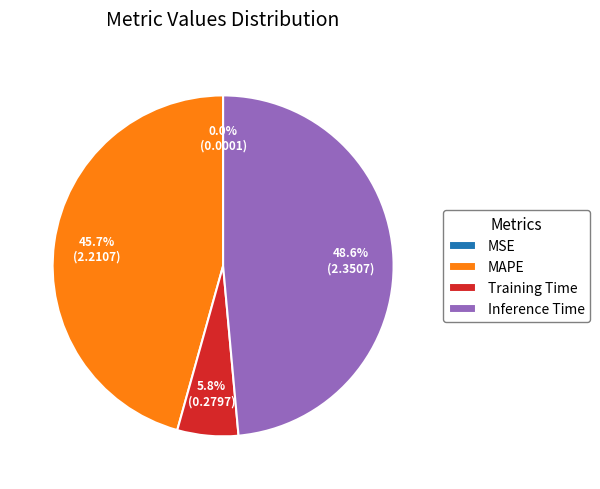

Is the sum of Inference Time and Training Time greater than half?

Yes